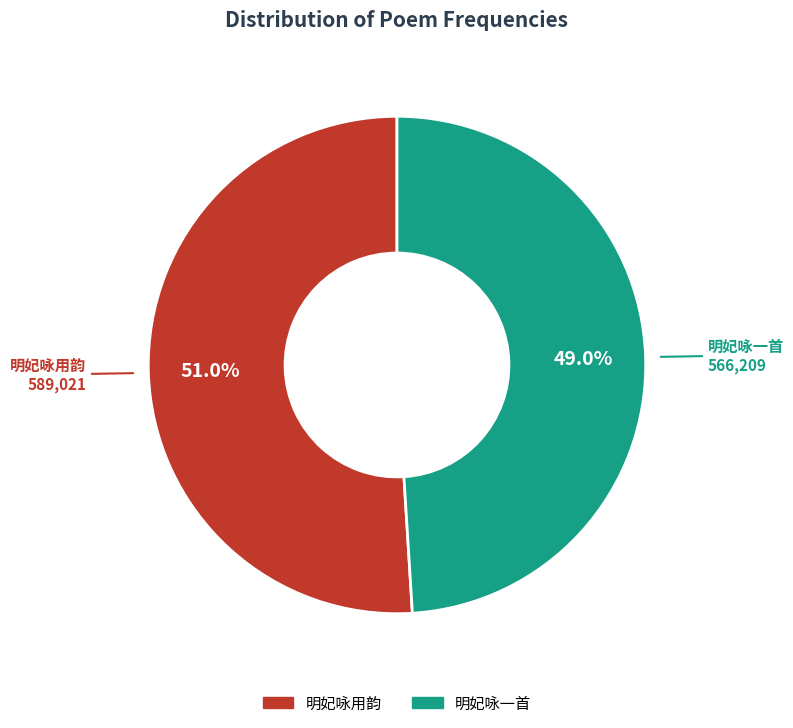

What is the smallest slice in the pie chart?

明妃咏一首